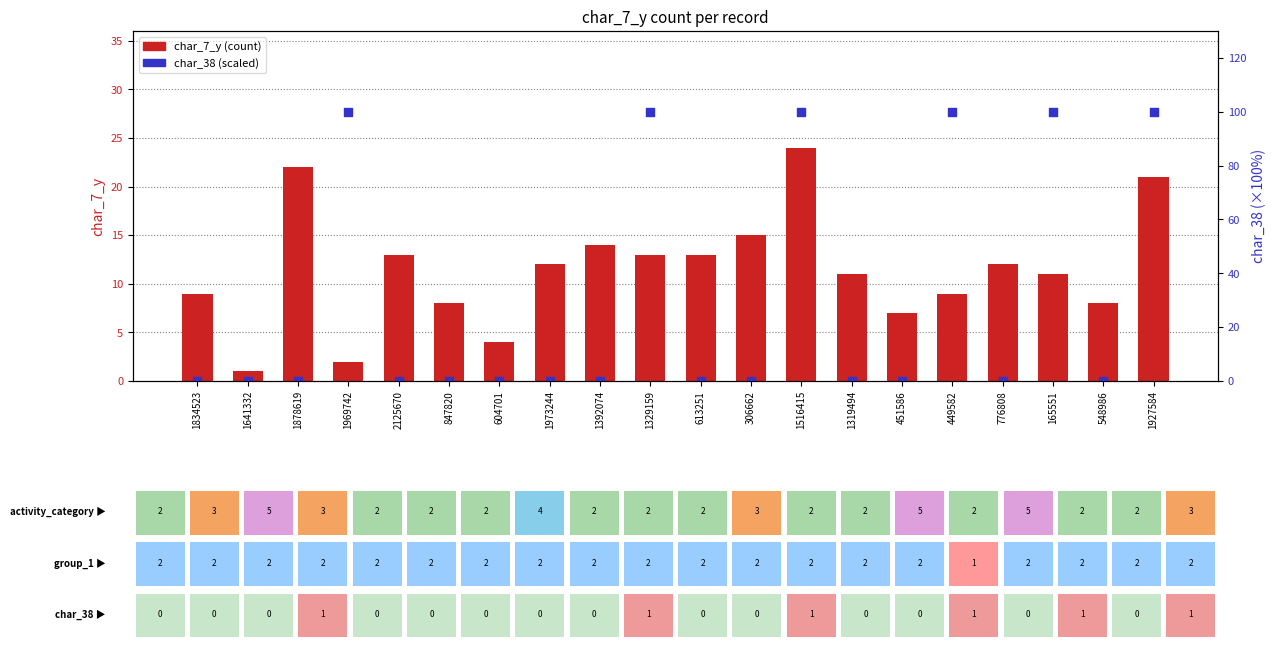

What are all the series names shown in the legend?

char_7_y, char_38 (scaled %)